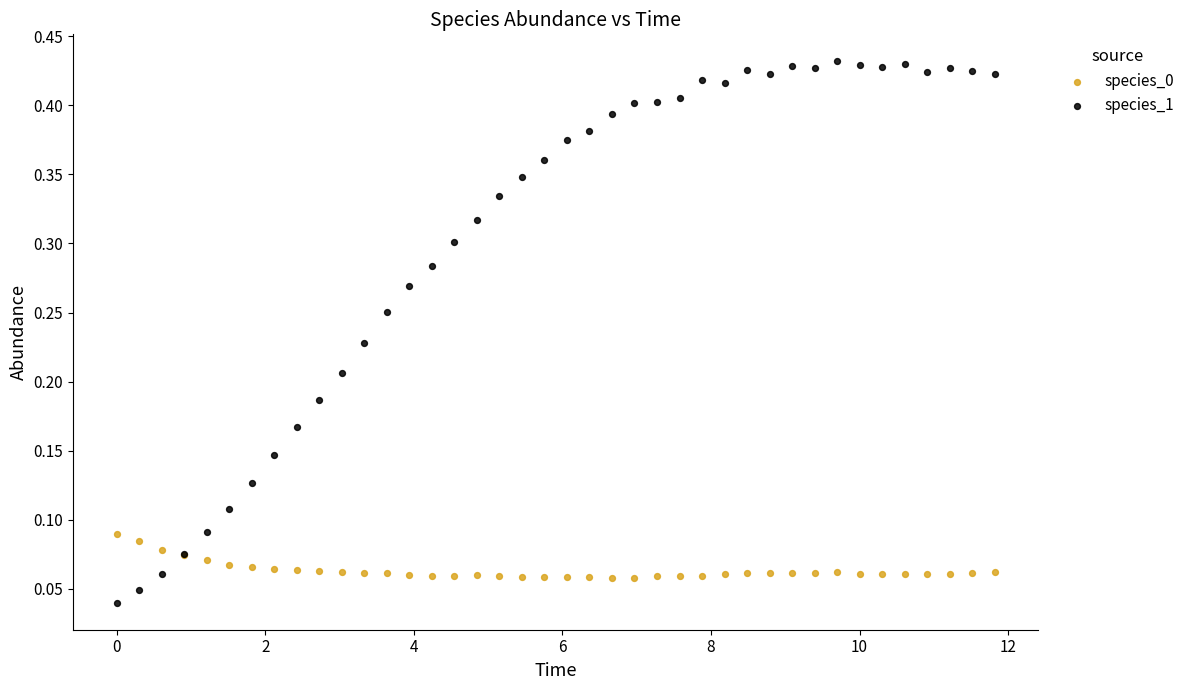

Which series contains the lowest Y value?

species_1